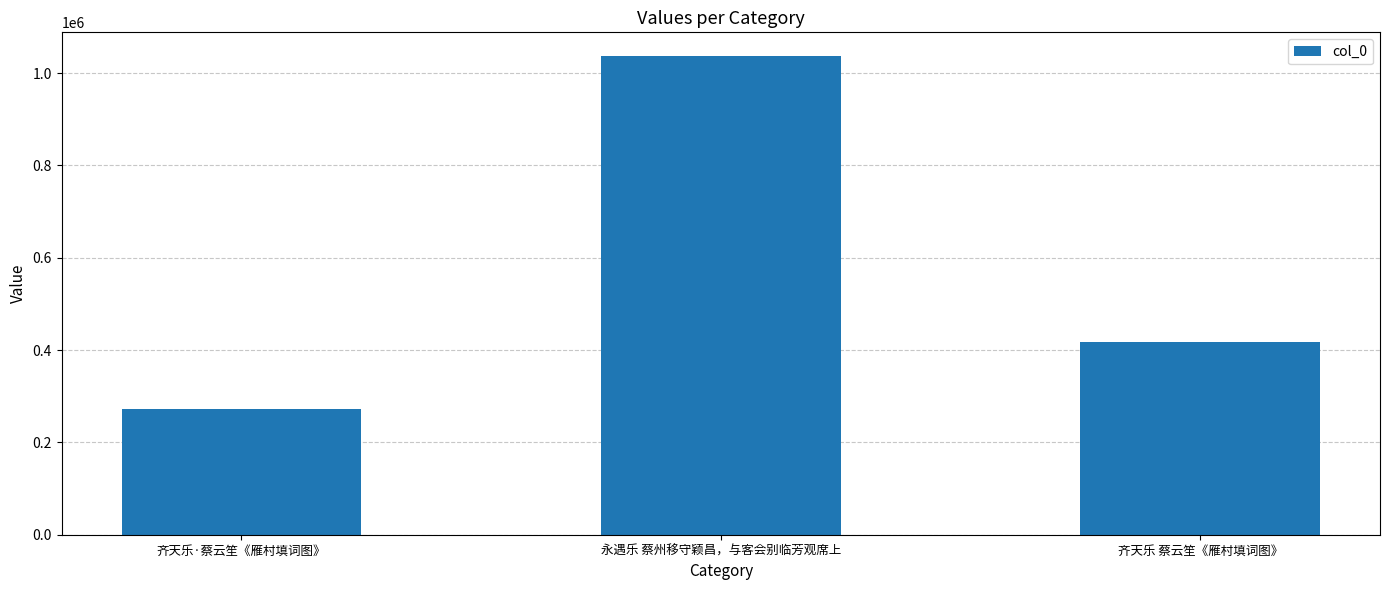

List the labels in order of value, largest first.

永遇乐 蔡州移守颖昌，与客会别临芳观席上, 齐天乐 蔡云笙《雁村填词图》, 齐天乐·蔡云笙《雁村填词图》